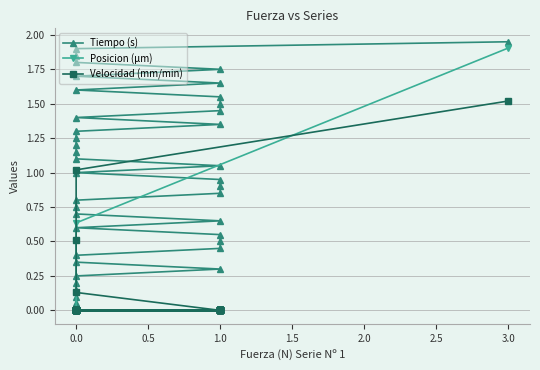

What are all the series names shown in the legend?

Tiempo (s), Posicion (µm), Velocidad (mm/min)